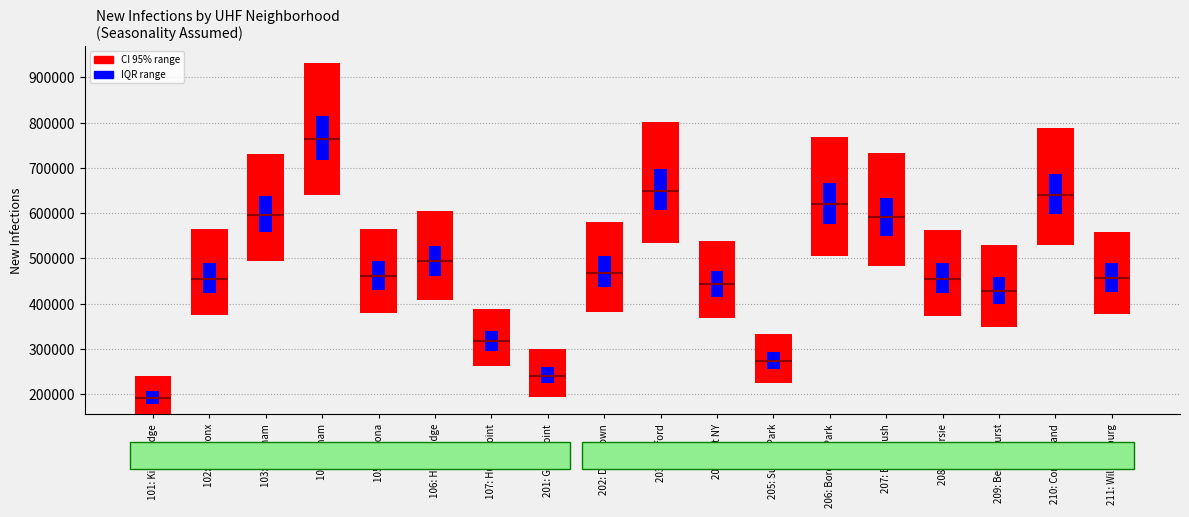

List the series in order of their overall mean, lowest first.

IQR range, CI 95% range